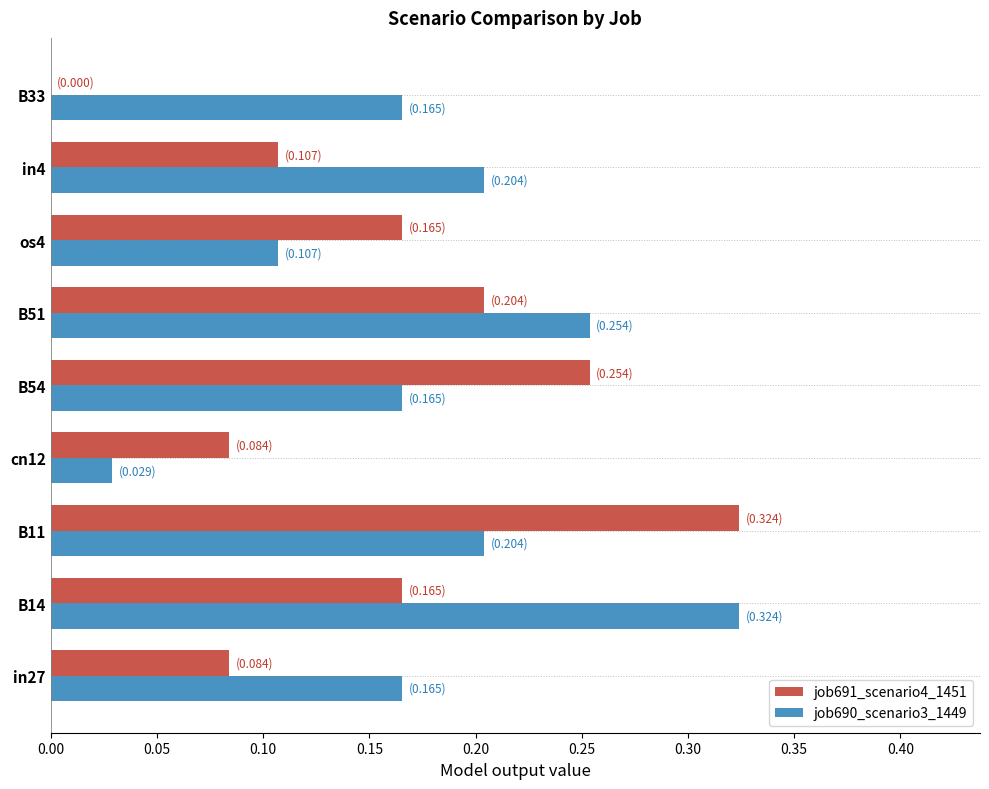

What are all the series names shown in the legend?

job691_scenario4_1451, job690_scenario3_1449